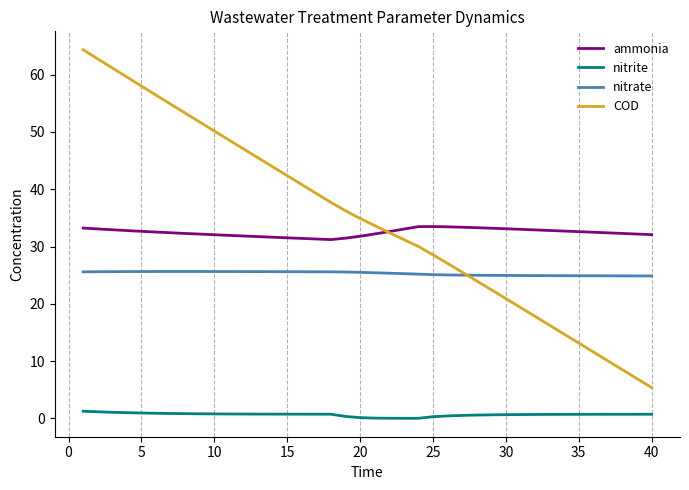

Which series has the widest spread of values?

COD